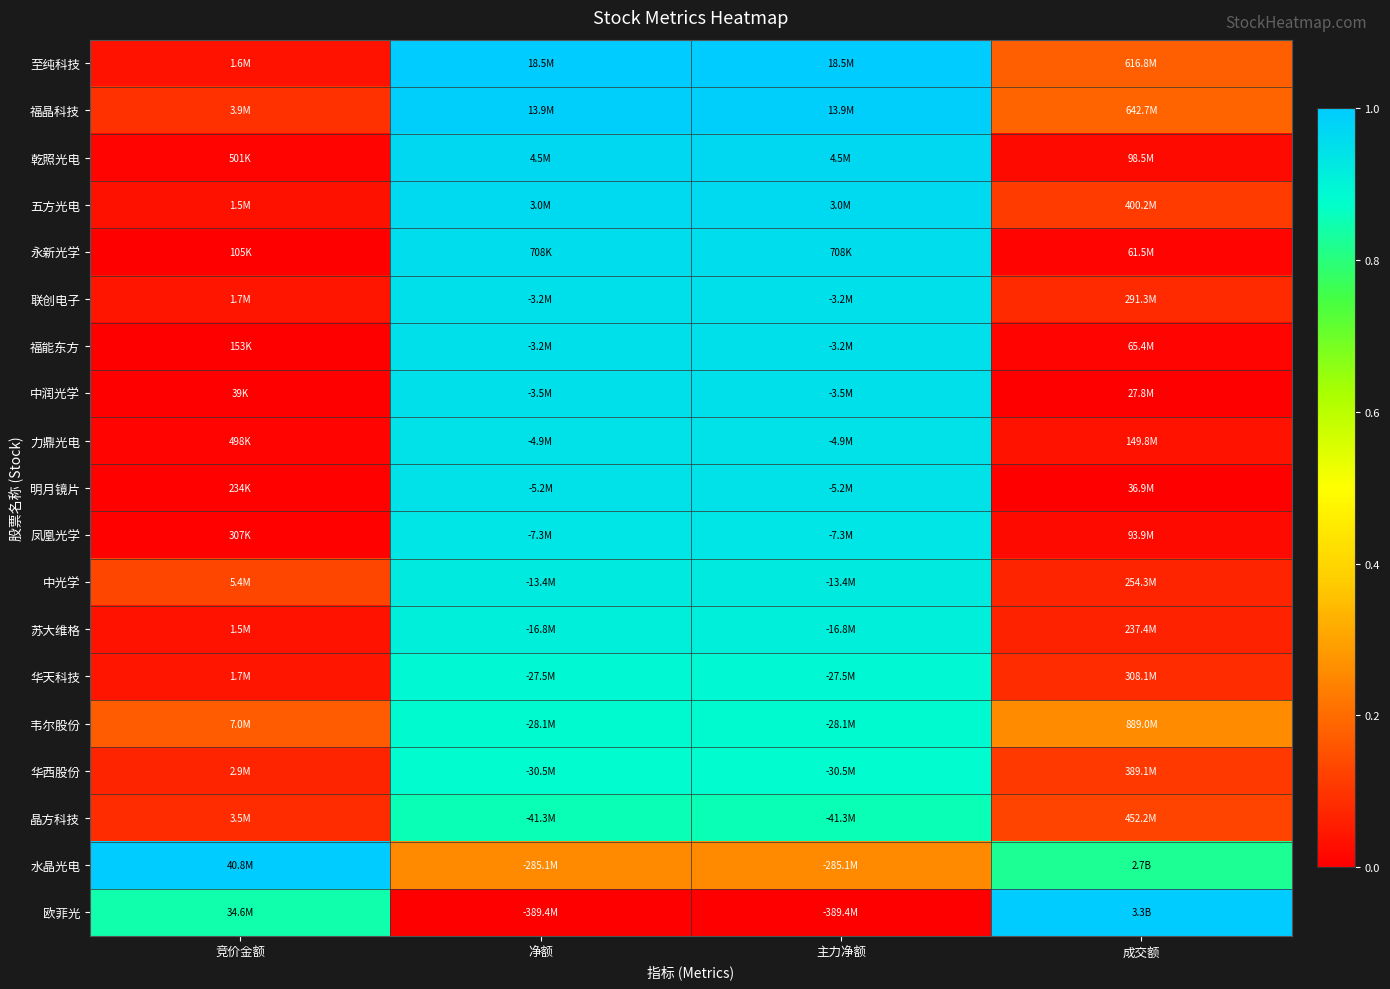

Reading left to right, extract all data points from this chart.

至纯科技: 竞价金额=0.0	净额=1.0	主力净额=1.0	成交额=0.2
福晶科技: 竞价金额=0.1	净额=1.0	主力净额=1.0	成交额=0.2
乾照光电: 竞价金额=0.0	净额=1.0	主力净额=1.0	成交额=0.0
五方光电: 竞价金额=0.0	净额=1.0	主力净额=1.0	成交额=0.1
永新光学: 竞价金额=0.0	净额=1.0	主力净额=1.0	成交额=0.0
联创电子: 竞价金额=0.0	净额=0.9	主力净额=0.9	成交额=0.1
福能东方: 竞价金额=0.0	净额=0.9	主力净额=0.9	成交额=0.0
中润光学: 竞价金额=0.0	净额=0.9	主力净额=0.9	成交额=0.0
力鼎光电: 竞价金额=0.0	净额=0.9	主力净额=0.9	成交额=0.0
明月镜片: 竞价金额=0.0	净额=0.9	主力净额=0.9	成交额=0.0
凤凰光学: 竞价金额=0.0	净额=0.9	主力净额=0.9	成交额=0.0
中光学: 竞价金额=0.1	净额=0.9	主力净额=0.9	成交额=0.1
苏大维格: 竞价金额=0.0	净额=0.9	主力净额=0.9	成交额=0.1
华天科技: 竞价金额=0.0	净额=0.9	主力净额=0.9	成交额=0.1
韦尔股份: 竞价金额=0.2	净额=0.9	主力净额=0.9	成交额=0.3
华西股份: 竞价金额=0.1	净额=0.9	主力净额=0.9	成交额=0.1
晶方科技: 竞价金额=0.1	净额=0.9	主力净额=0.9	成交额=0.1
水晶光电: 竞价金额=1.0	净额=0.3	主力净额=0.3	成交额=0.8
欧菲光: 竞价金额=0.8	净额=0.0	主力净额=0.0	成交额=1.0